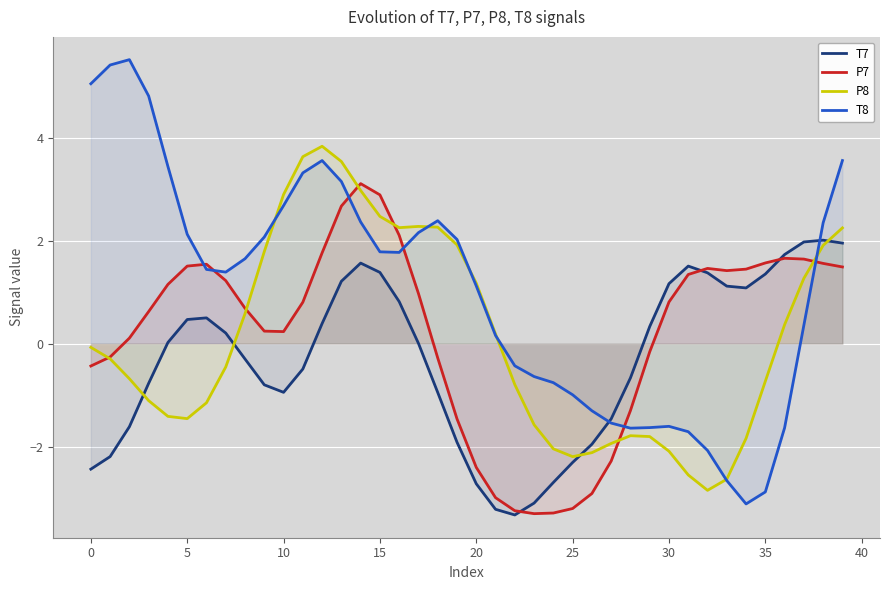

Read the T7 value at 14.

1.6